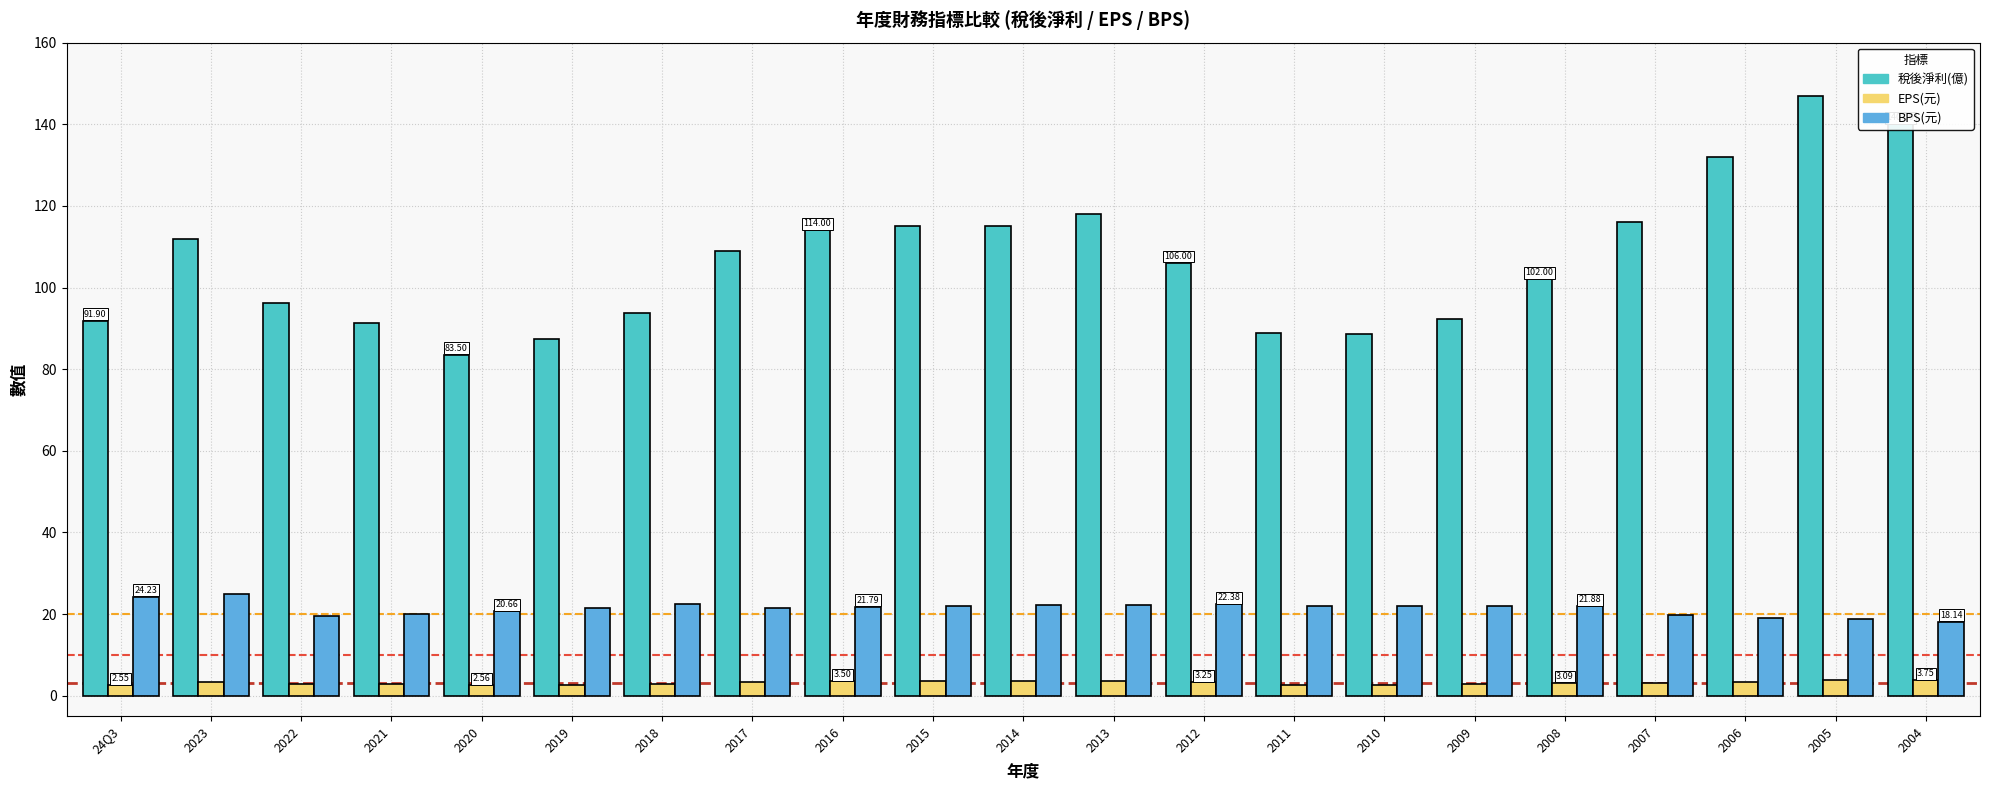

What is the difference between the highest and lowest values at 2006?

128.6